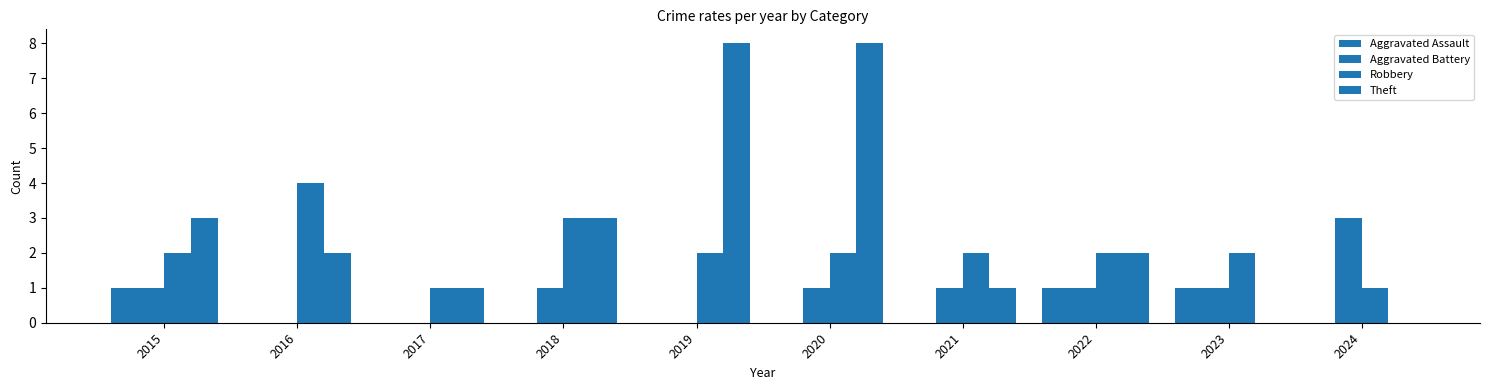

How many series are shown in this chart?

4